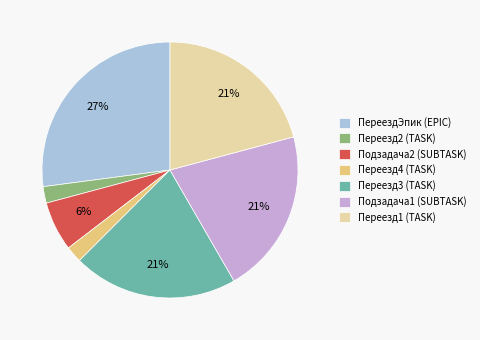

Does any single category account for the majority?

No